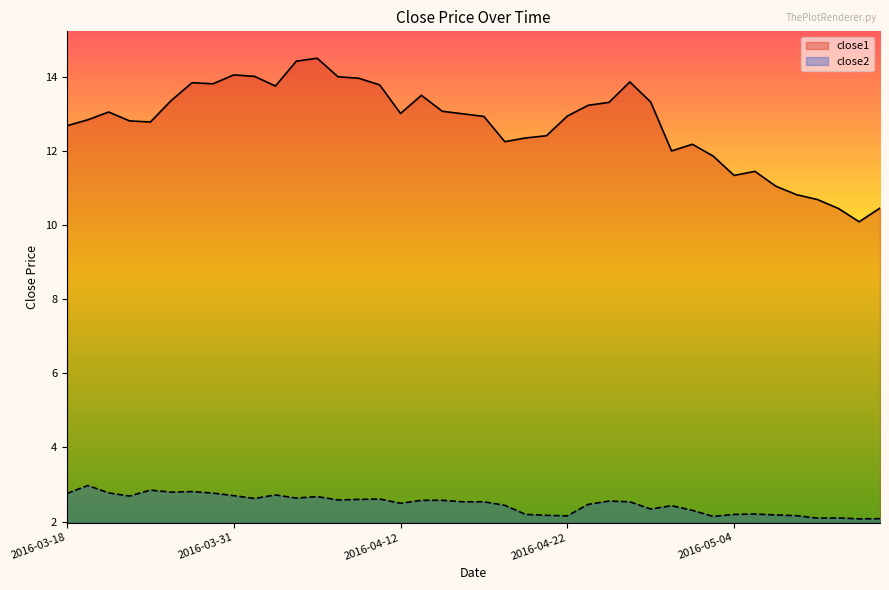

What position from the right is 2016-04-20?

18